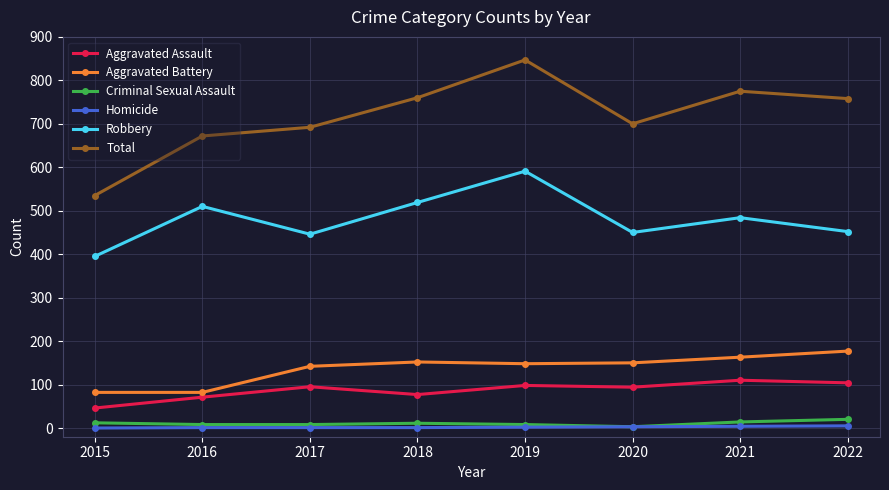

Does the chart display data point markers on the line(s)?

Yes